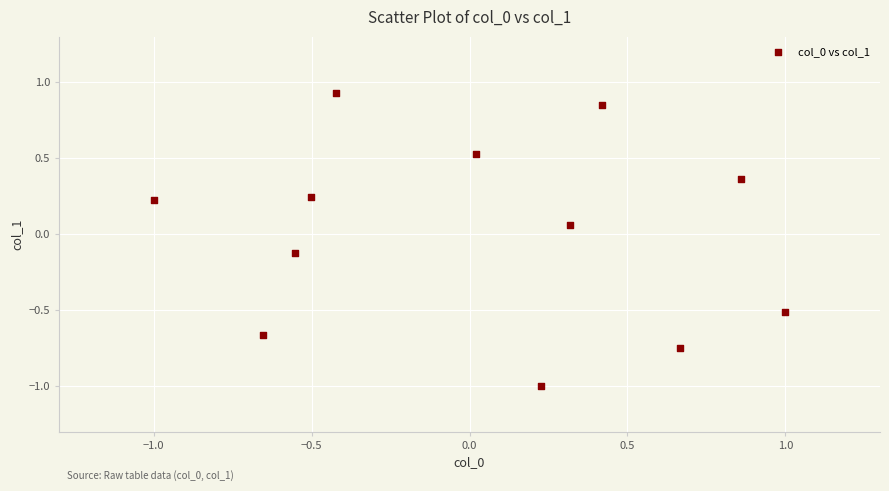

What is the range of X values (max minus min)?

2.0